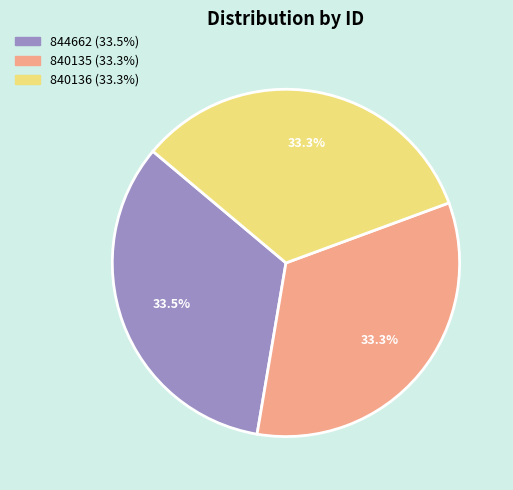

Approximately how many times larger is the value at 840136 compared to 844662?

1.0